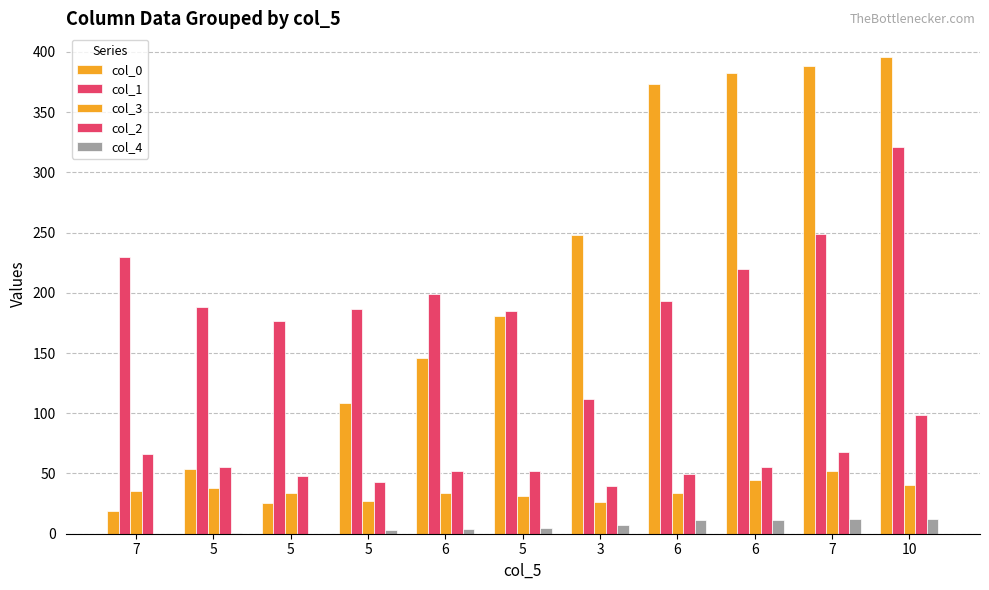

How many distinct data groups are displayed?

5